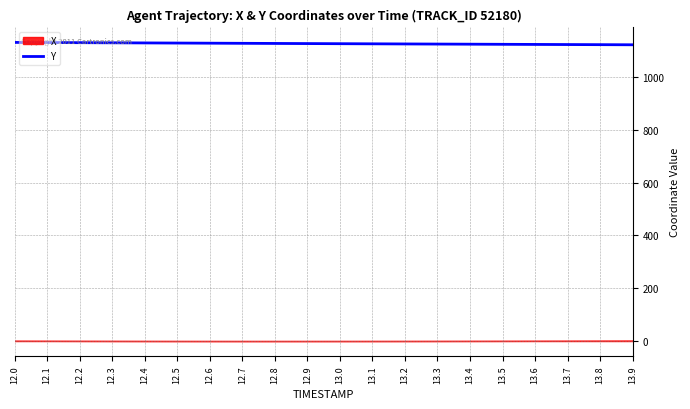

The value at 13.6 is 1123.0. True or false?

True